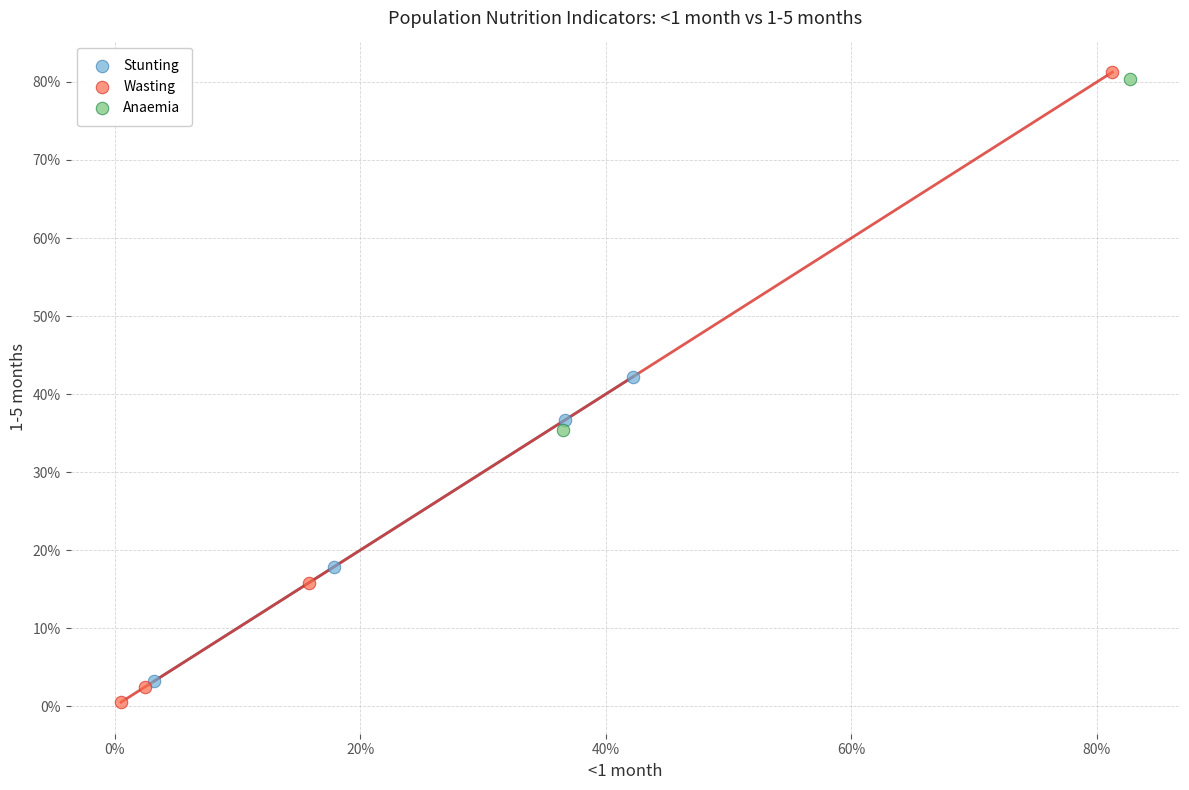

Which series reaches the maximum Y coordinate?

Wasting